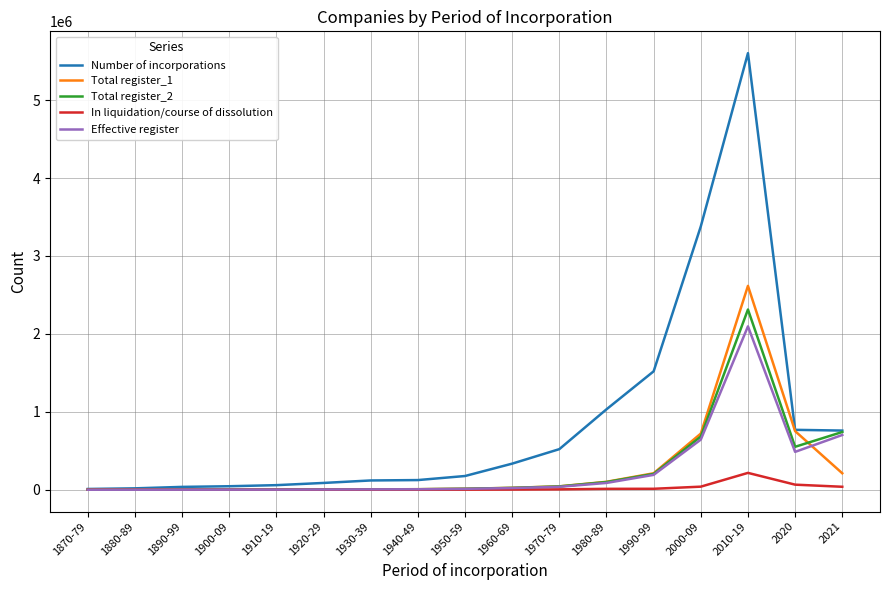

What is the spread (max minus min) of values at 1980-89?

1020588